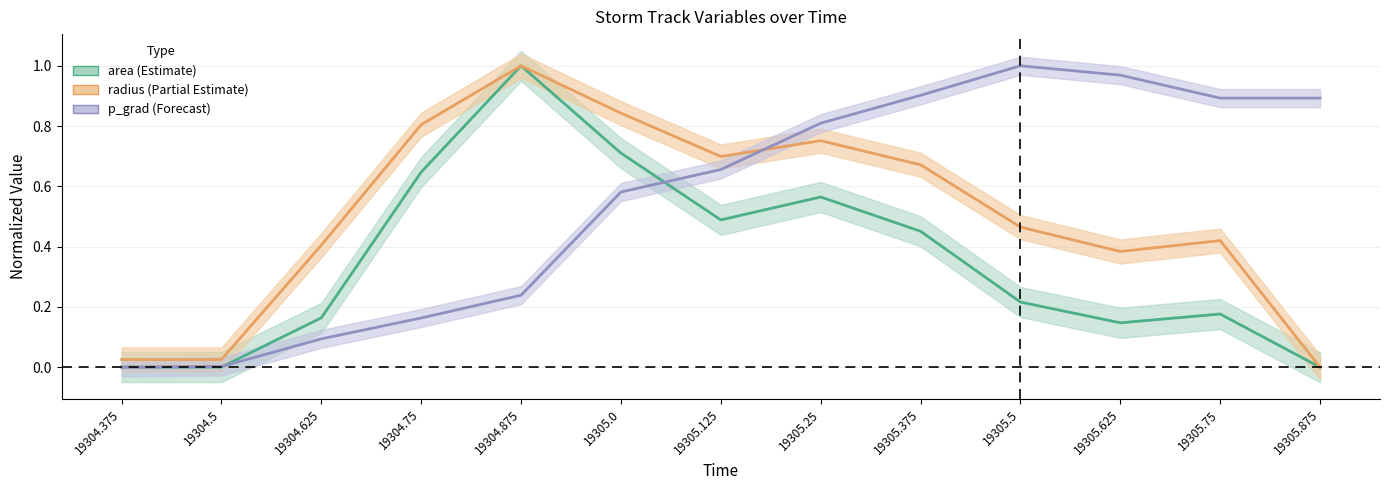

At which category is the sum across all series the highest?

19304.875